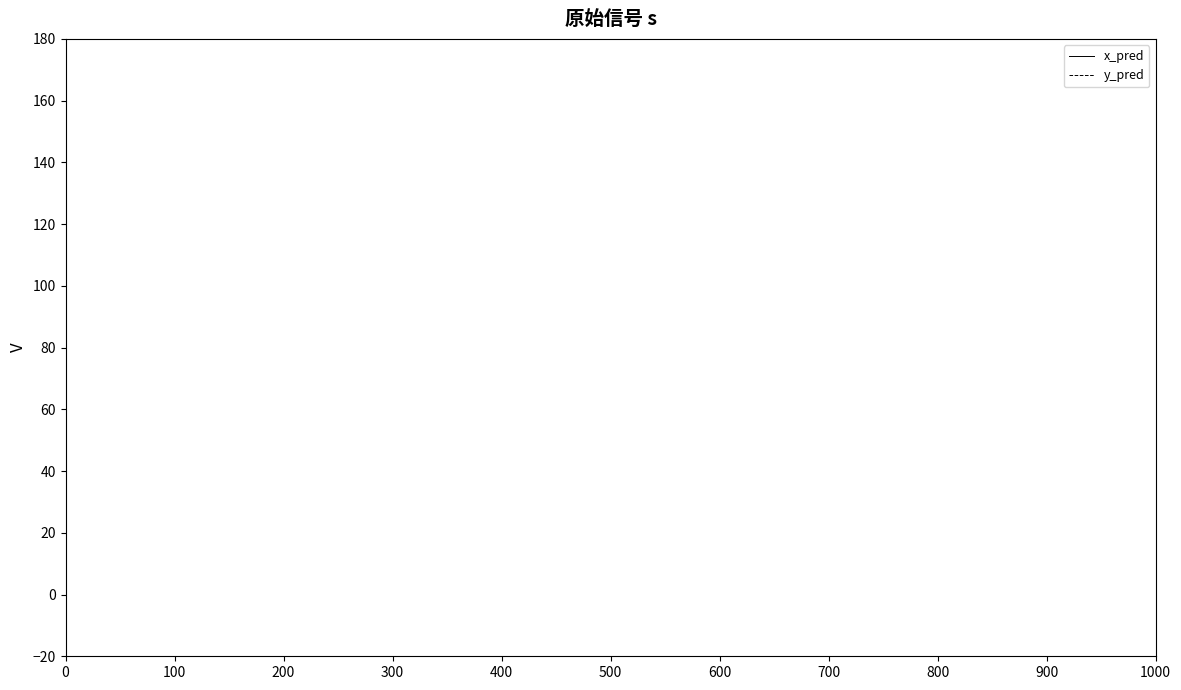

Which series has the largest range (max minus min)?

y_pred